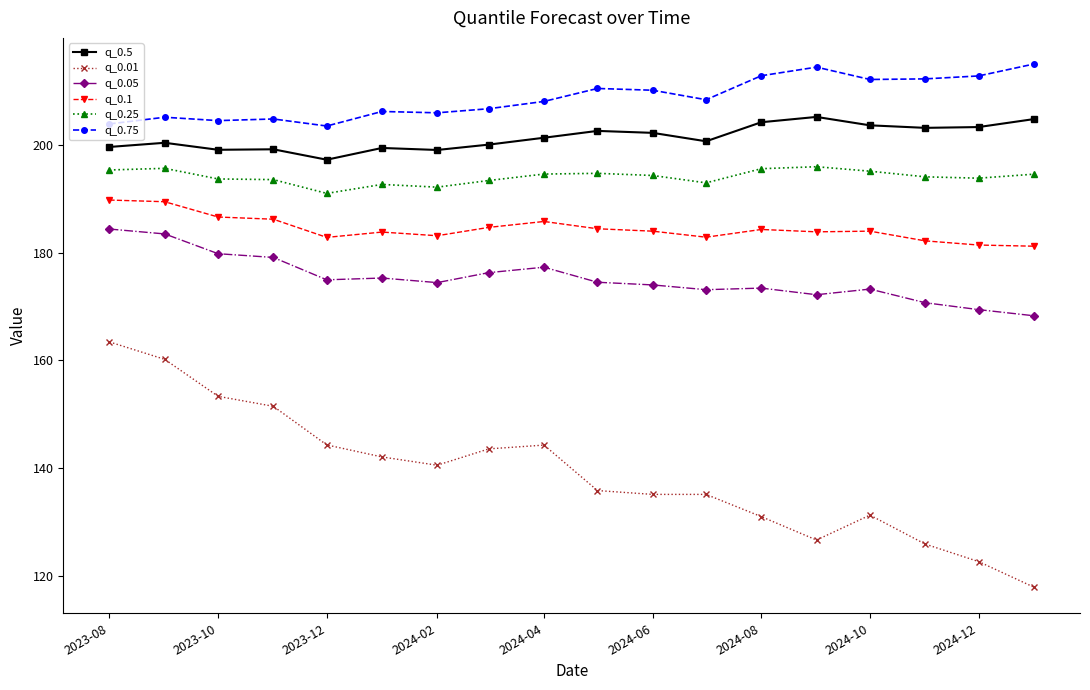

How many lines are shown in the chart?

6